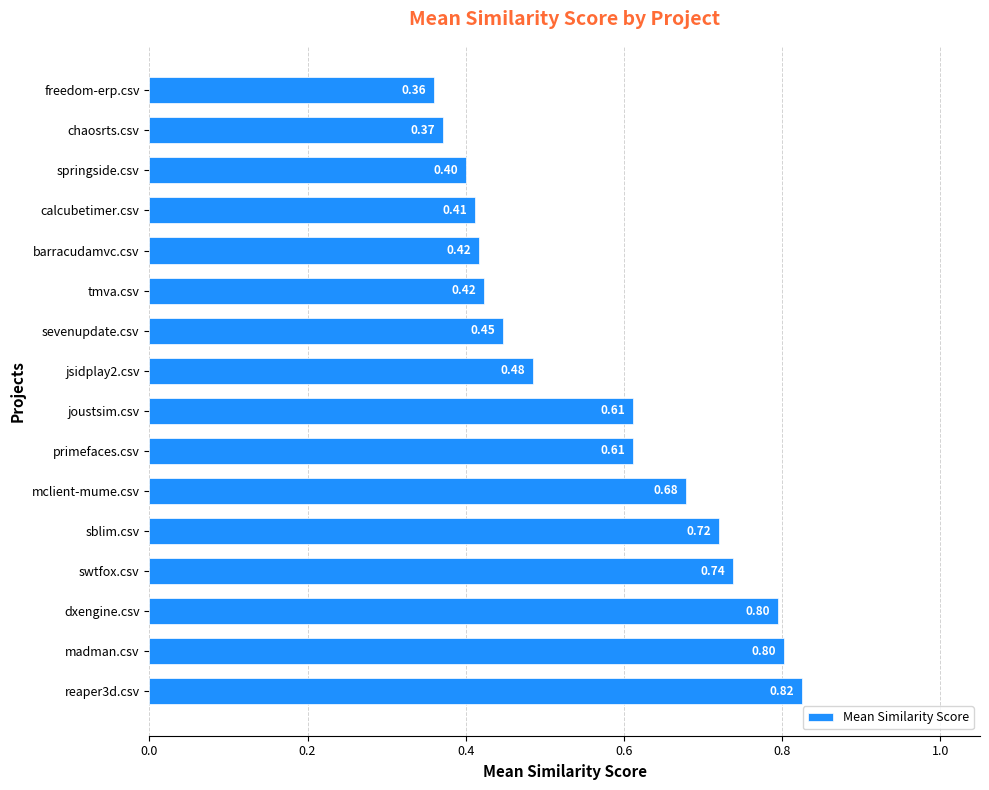

Between sblim.csv and freedom-erp.csv, which is larger?

sblim.csv